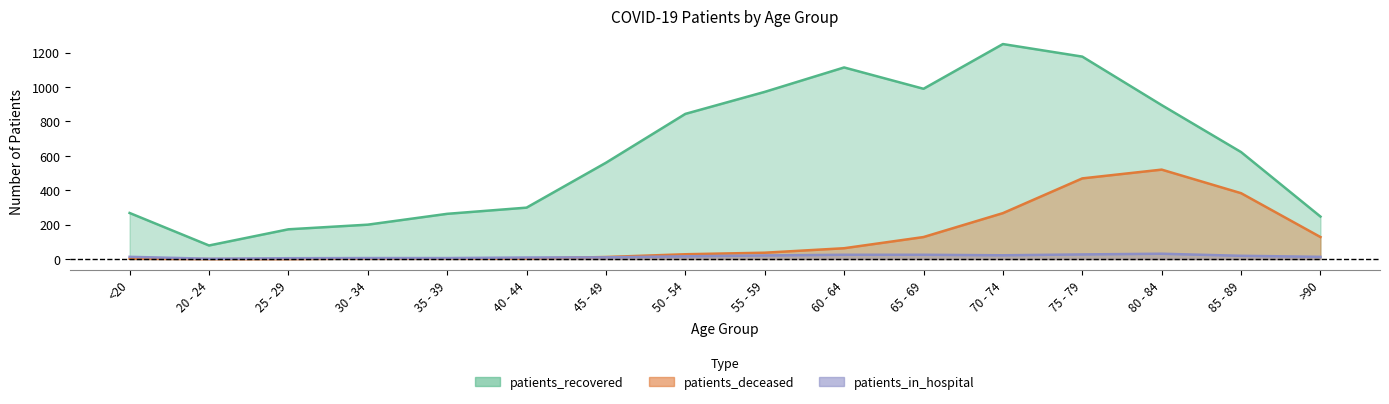

What is the sum of all patients_deceased values?

2047